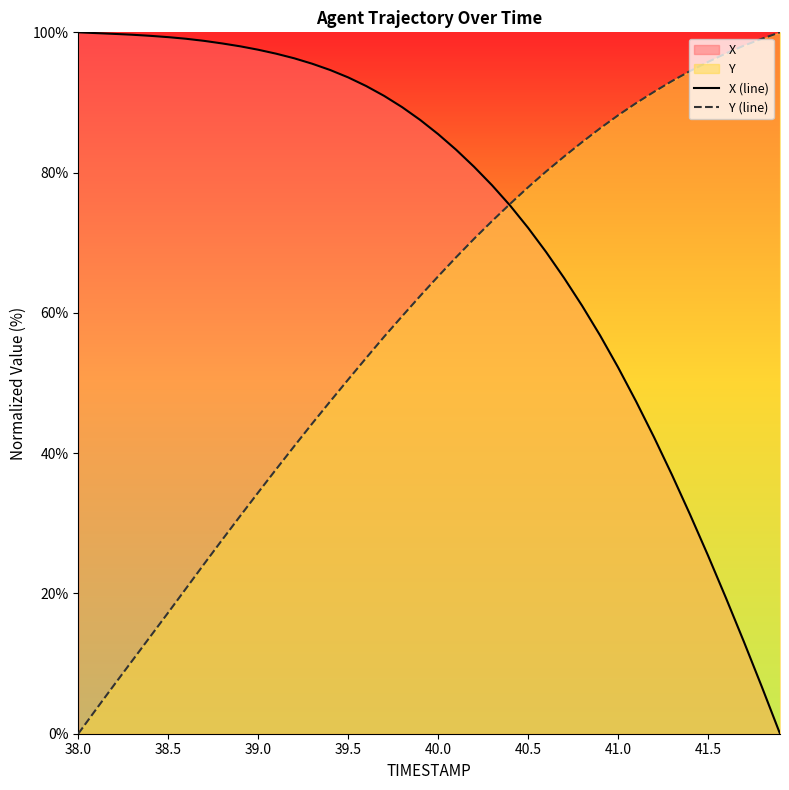

The value of Y (line) at 39.0 is 4.4. True or false?

False